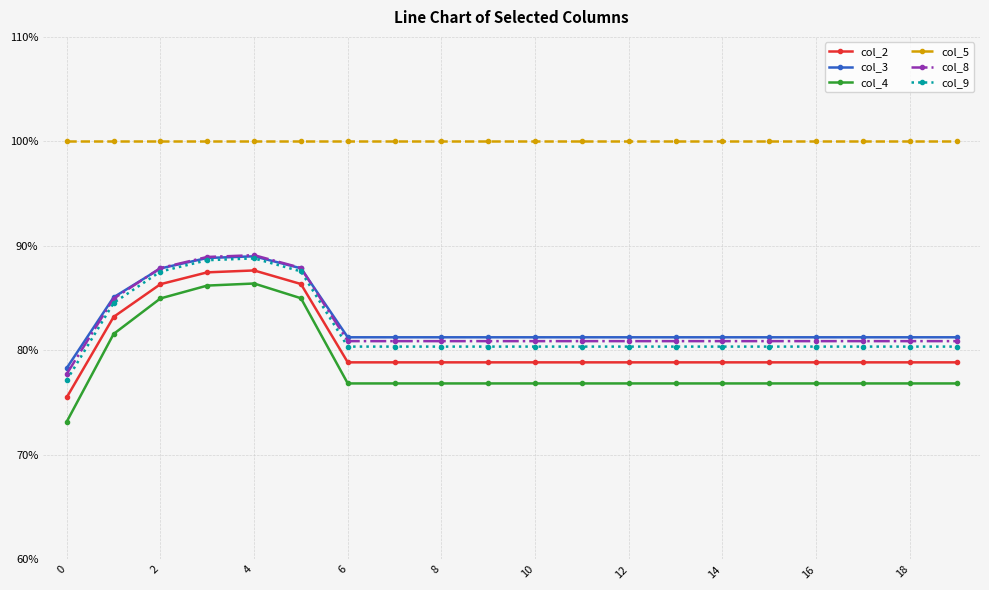

Count the col_3 values in the range 0 to 1.

20